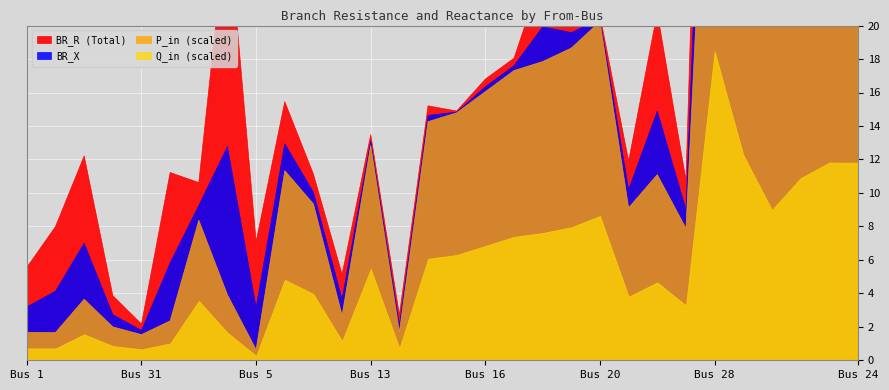

How many series are shown in this chart?

4